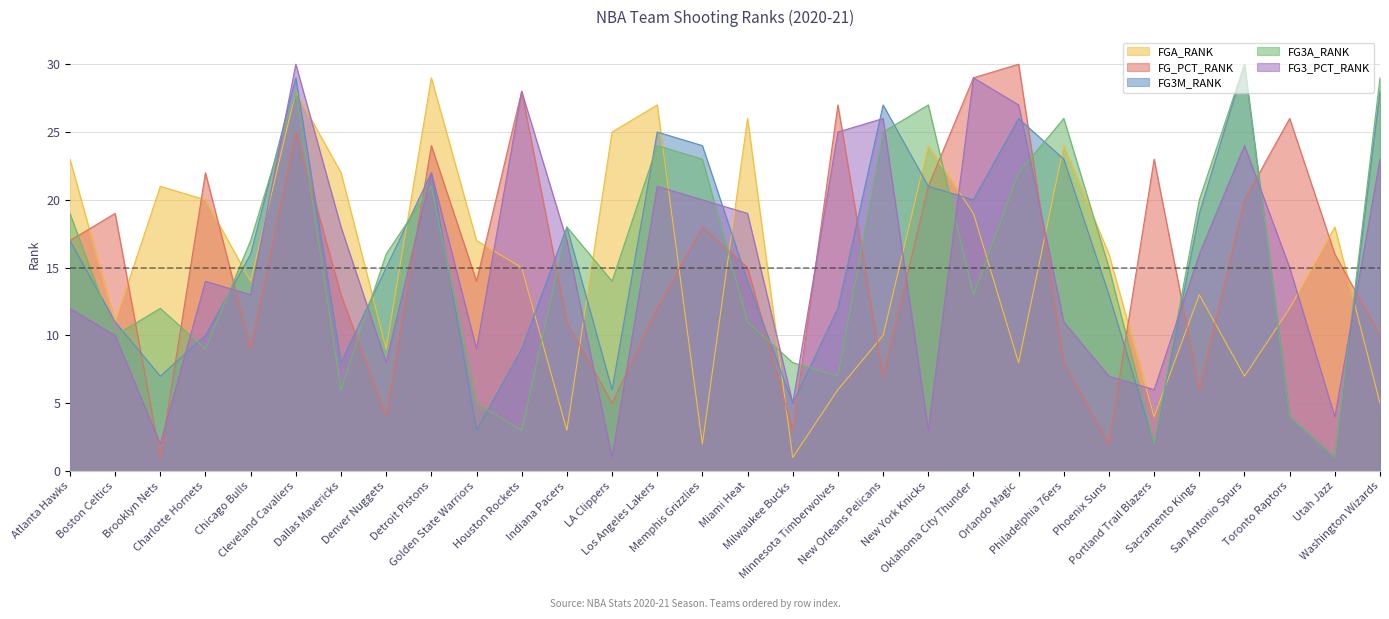

Rank the categories by FGA_RANK value from highest to lowest.

Detroit Pistons, Cleveland Cavaliers, Los Angeles Lakers, Miami Heat, LA Clippers, New York Knicks, Philadelphia 76ers, Atlanta Hawks, Dallas Mavericks, Brooklyn Nets, Charlotte Hornets, Oklahoma City Thunder, Utah Jazz, Golden State Warriors, Phoenix Suns, Houston Rockets, Chicago Bulls, Sacramento Kings, Toronto Raptors, Boston Celtics, New Orleans Pelicans, Denver Nuggets, Orlando Magic, San Antonio Spurs, Minnesota Timberwolves, Washington Wizards, Portland Trail Blazers, Indiana Pacers, Memphis Grizzlies, Milwaukee Bucks